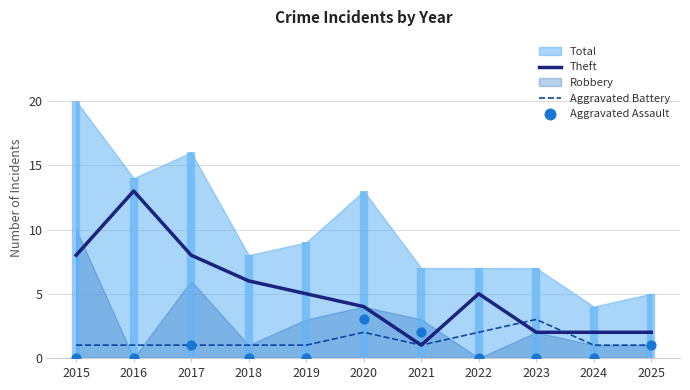

Which series reaches the minimum Y coordinate?

Aggravated Assault